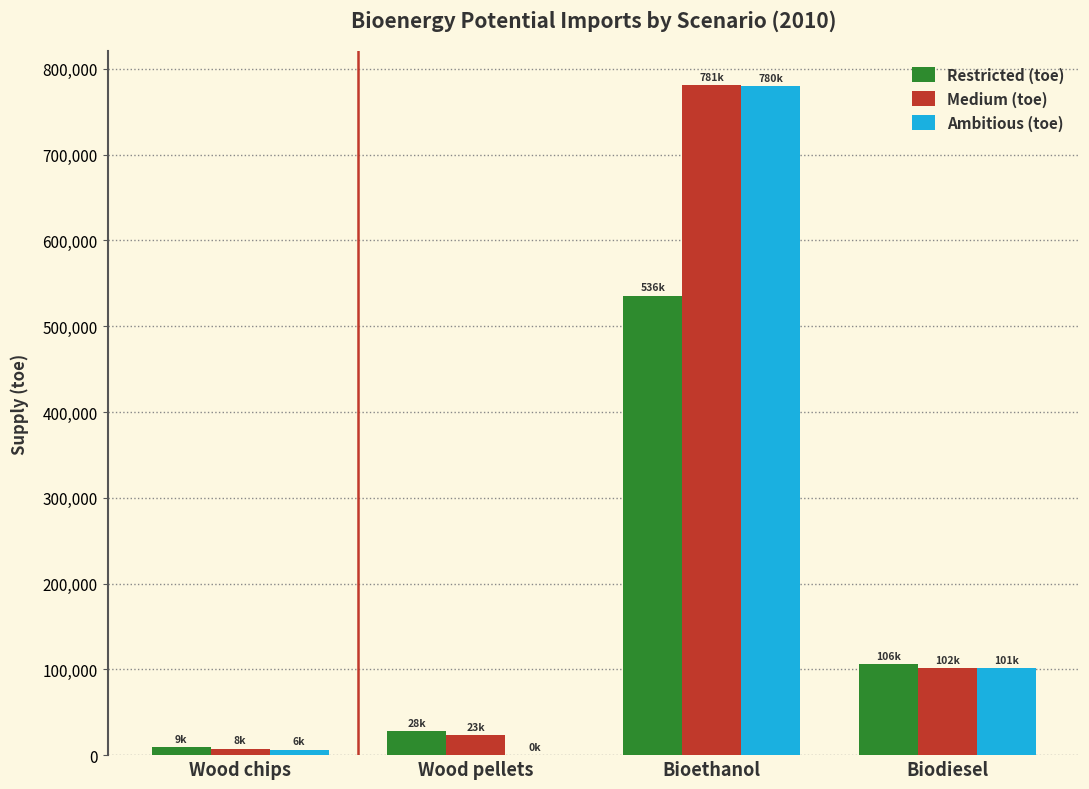

Which category has the highest value in the Ambitious (toe) series?

Bioethanol